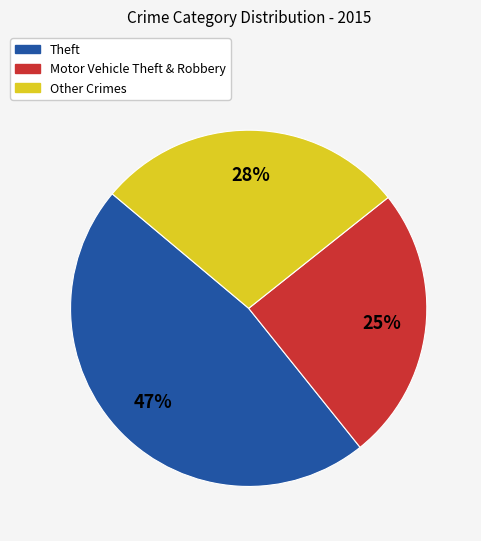

Is there a majority slice in this chart?

No